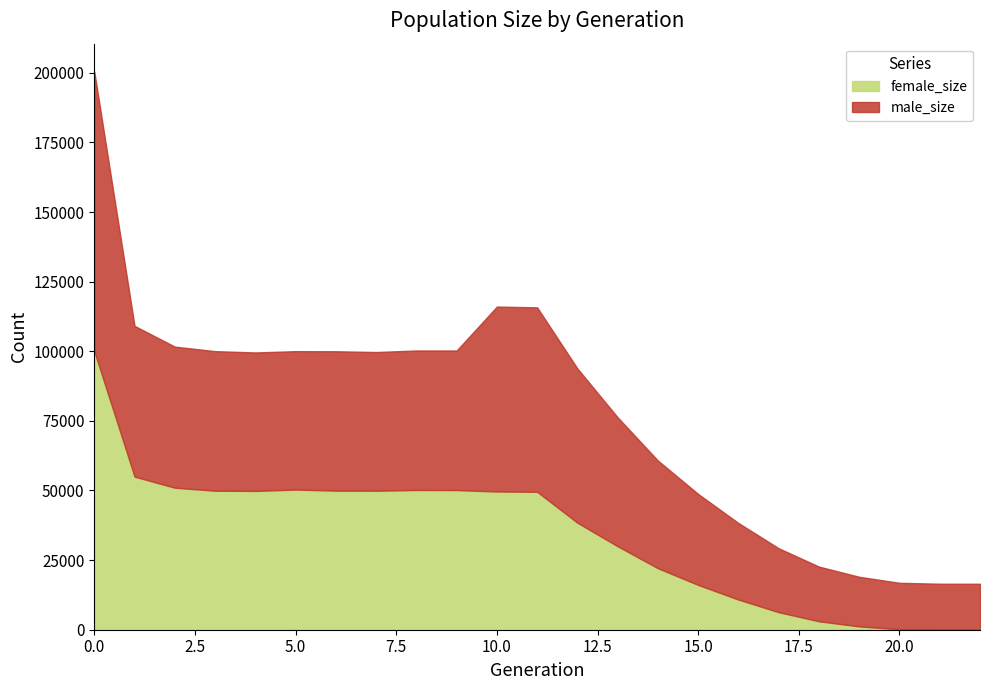

What is the difference between the size values at 15 and 6?

51250